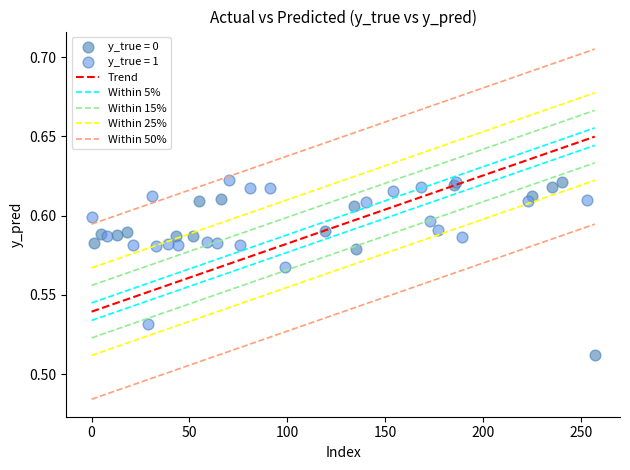

Which series reaches the minimum Y coordinate?

y_true = 0